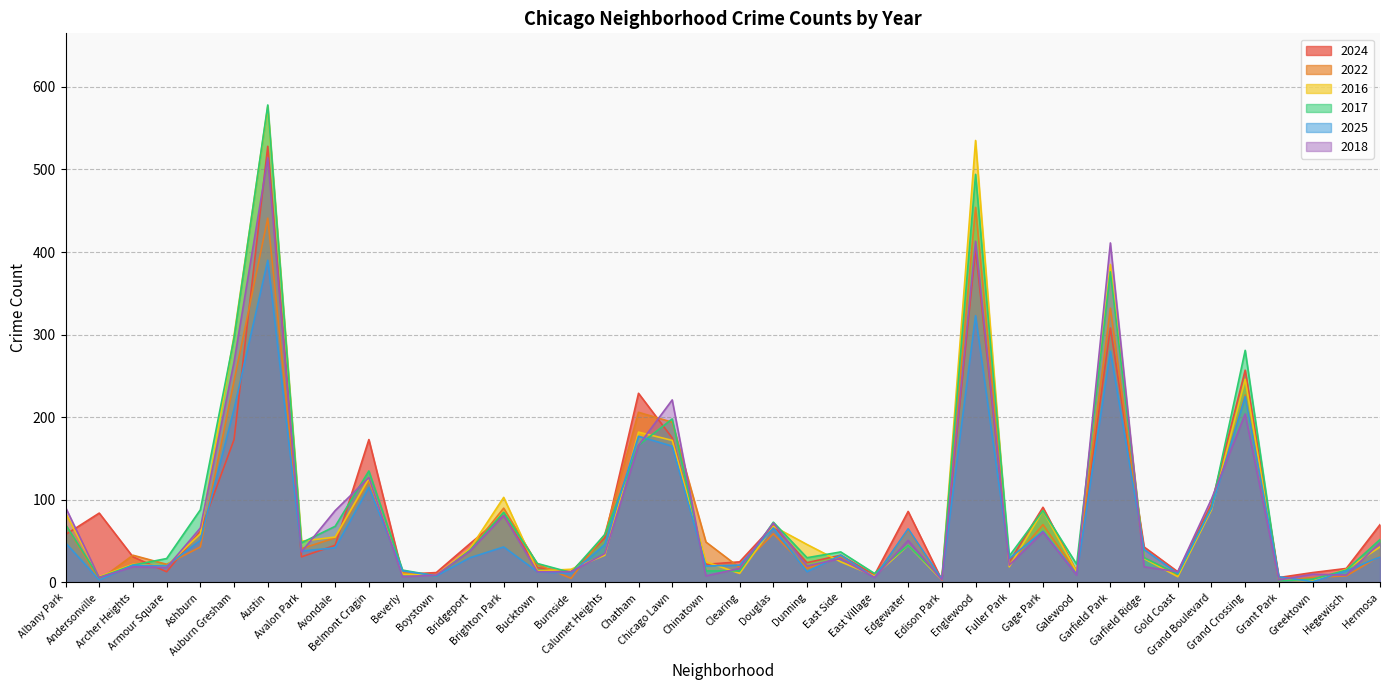

What is the minimum value shown in the chart?

1